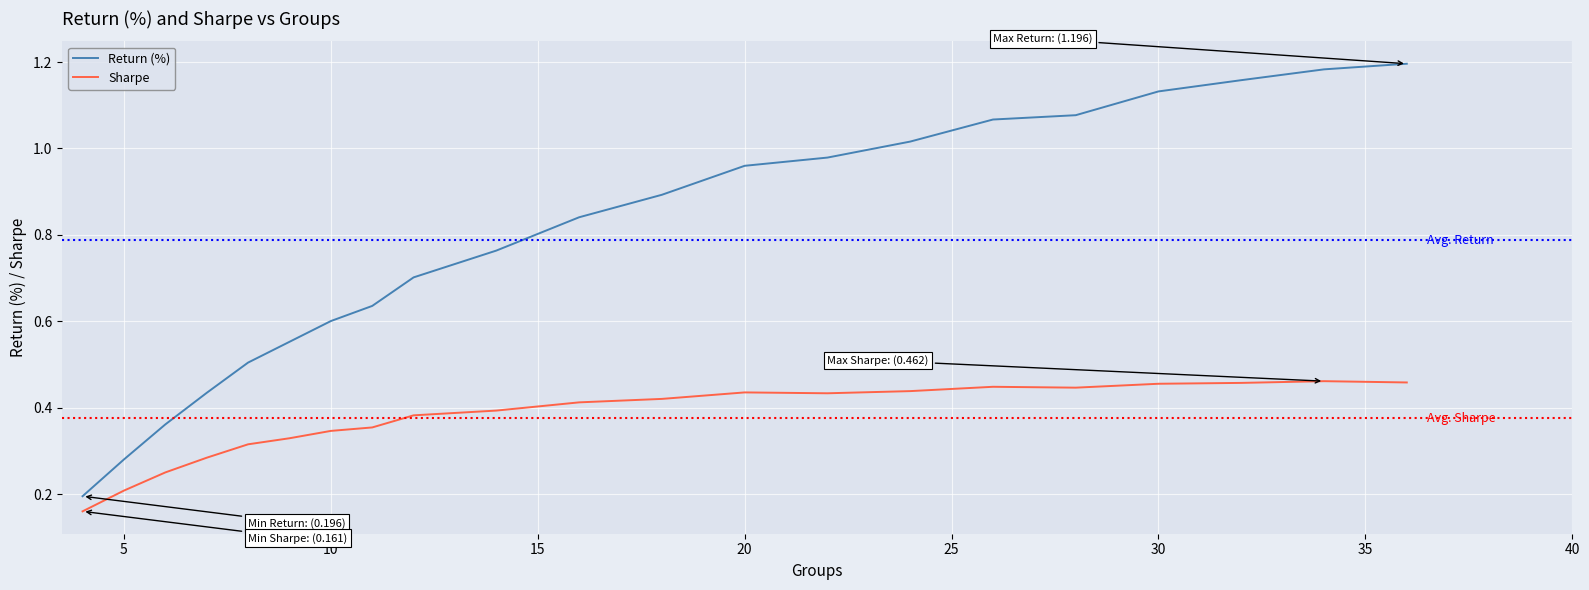

Which series has the largest total across all categories?

Return (%)